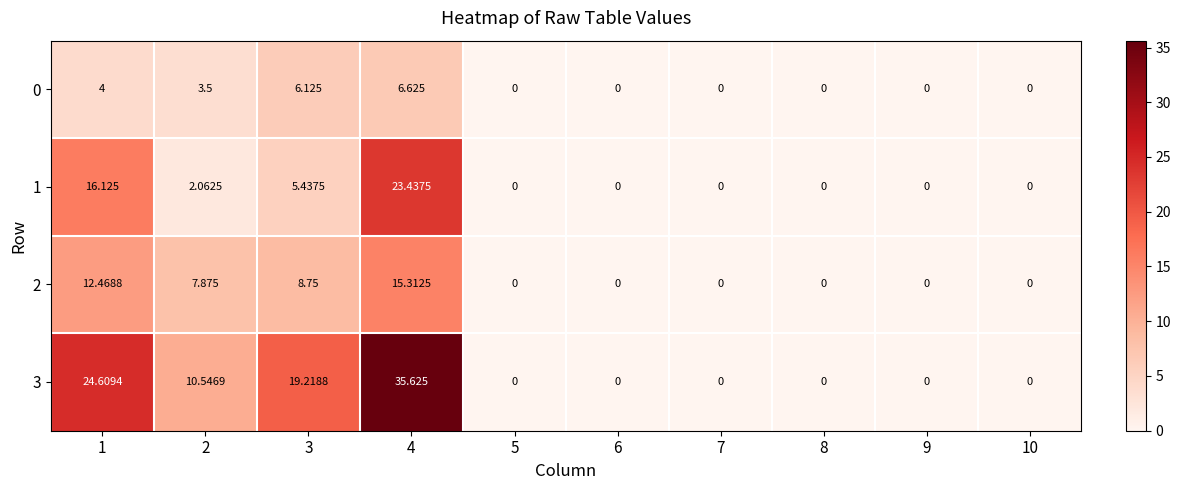

Rank the series at 1 from highest to lowest value.

3, 1, 2, 0